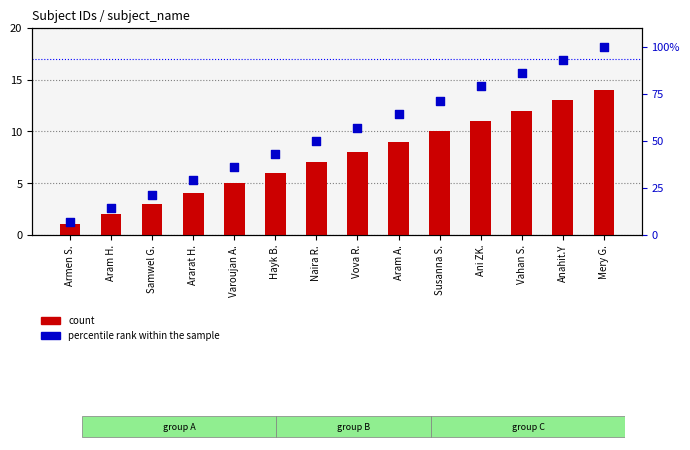

What is the total value across all series at Varoujan A.?

41